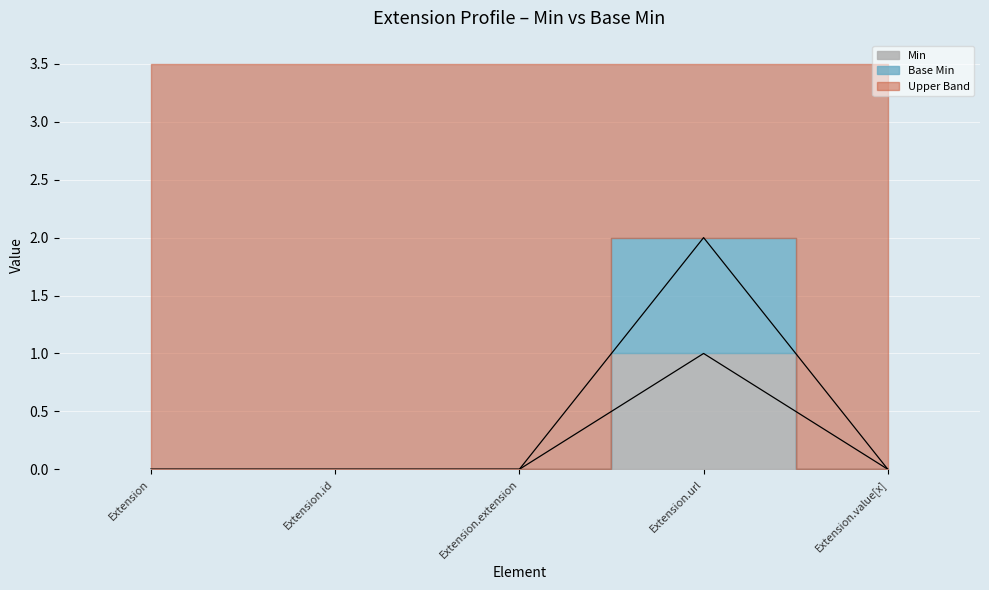

What is the sum of the Base Min values at Extension.id and Extension.url?

2